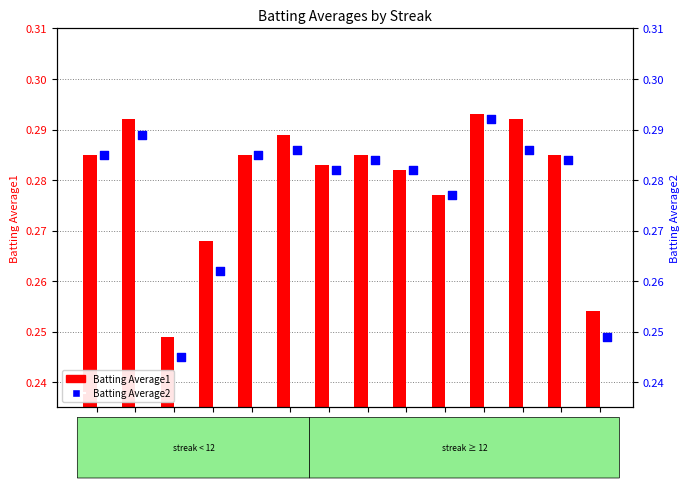

At which category is the sum across all series the highest?

20